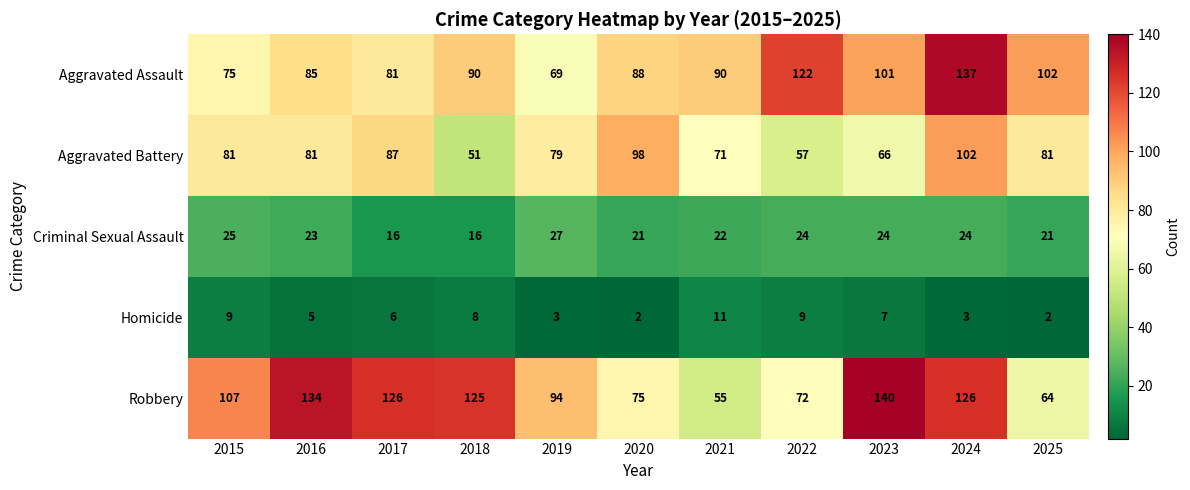

What value does the Criminal Sexual Assault series have at 2021?

22